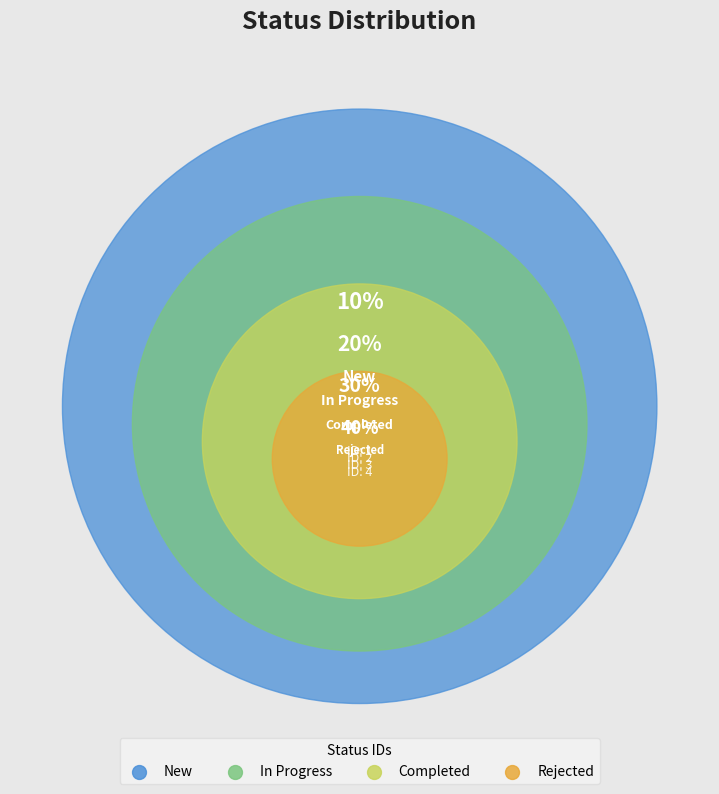

Which category has the biggest portion of the pie?

Rejected